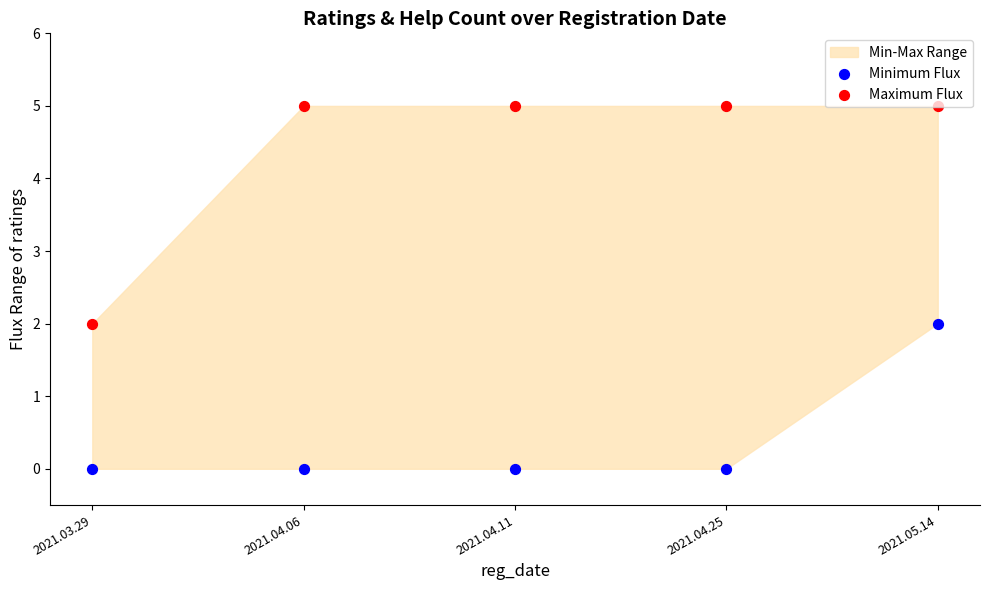

What is the total value across all series at 2021.04.25?

5